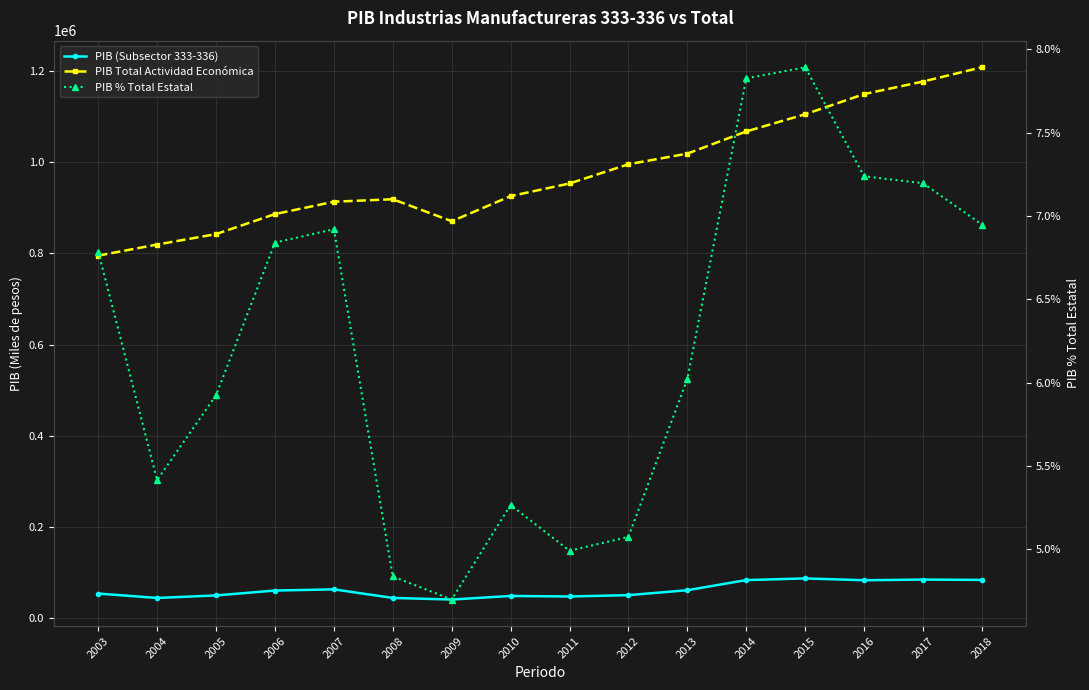

True or false: PIB % Total Estatal and PIB (Subsector 333-336) intersect in this chart.

False